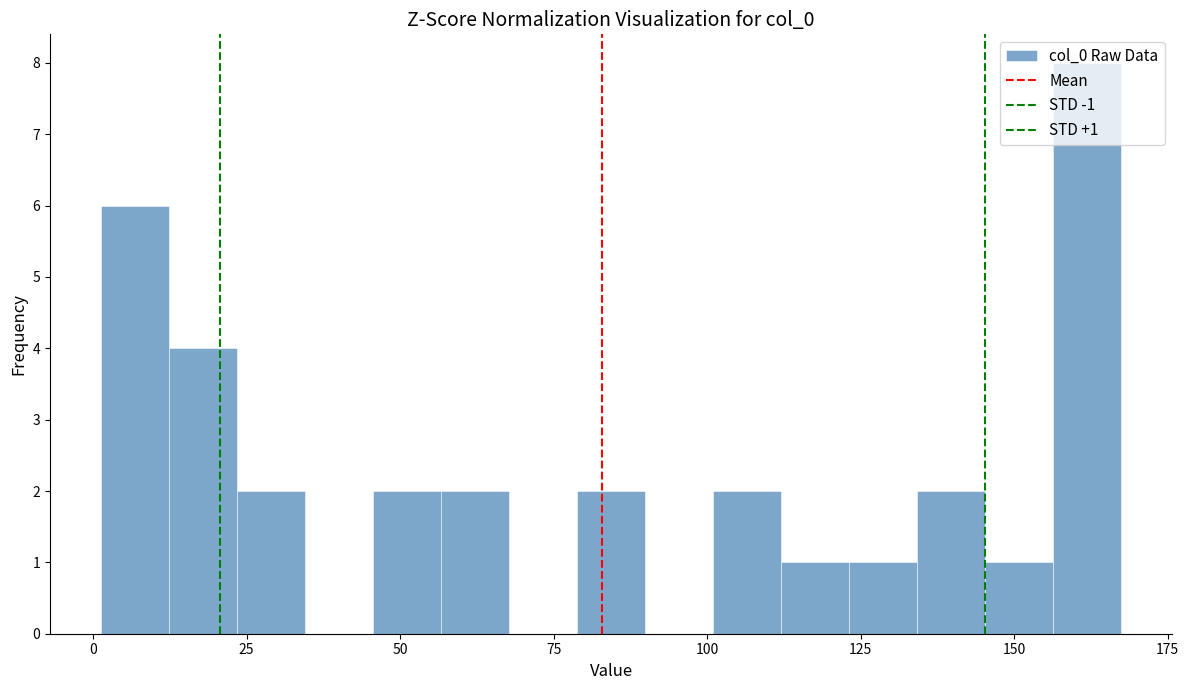

Around what value on the x-axis is the tallest bar? Give the approximate position of its centre, as read against the axis.

160